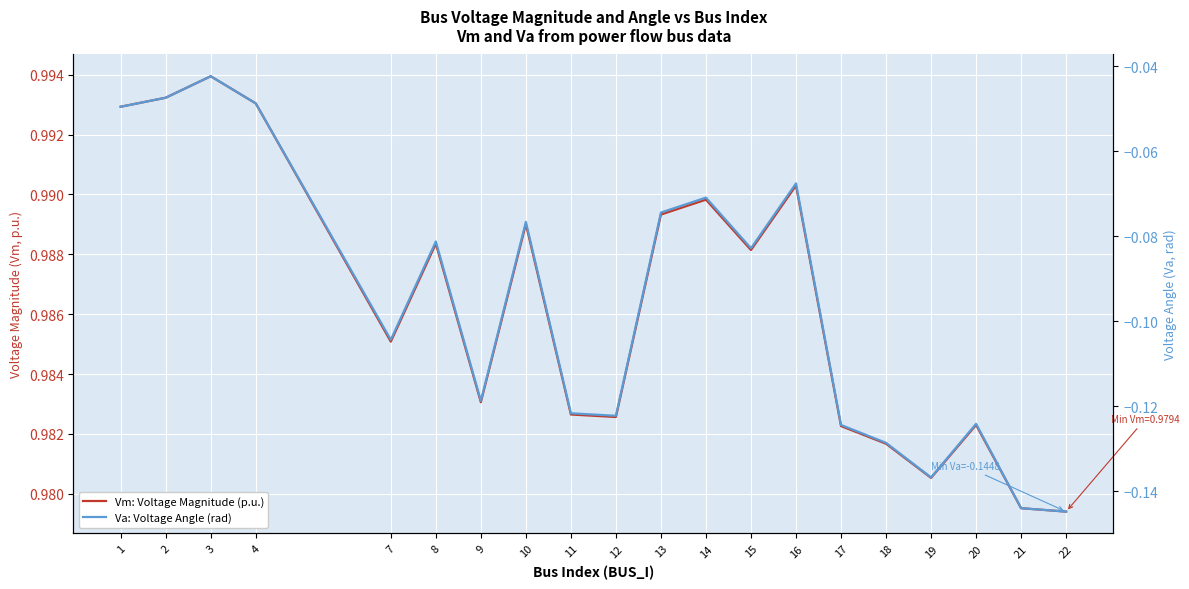

How many lines are shown in the chart?

2